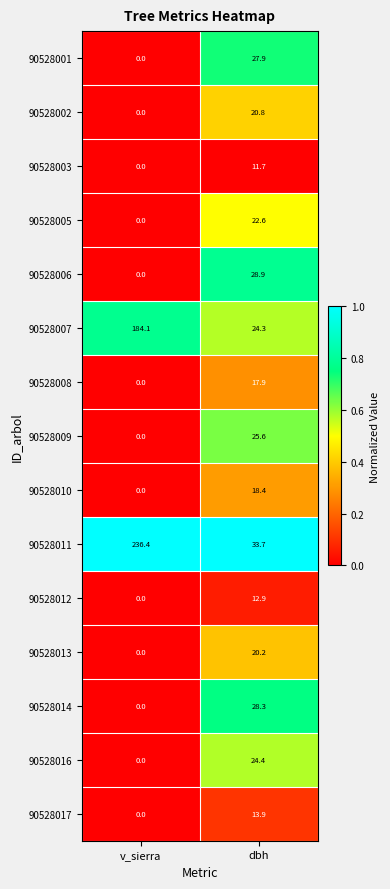

What is the sum of the 90528006 values at v_sierra and dbh?

28.9